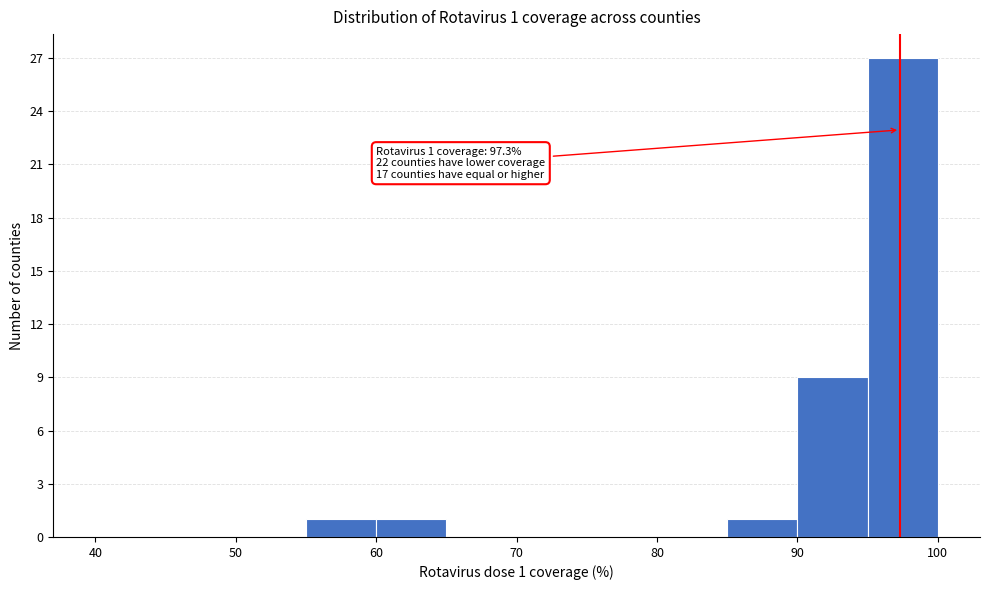

Over which range of the x-axis is the bar tallest?

95 to 100